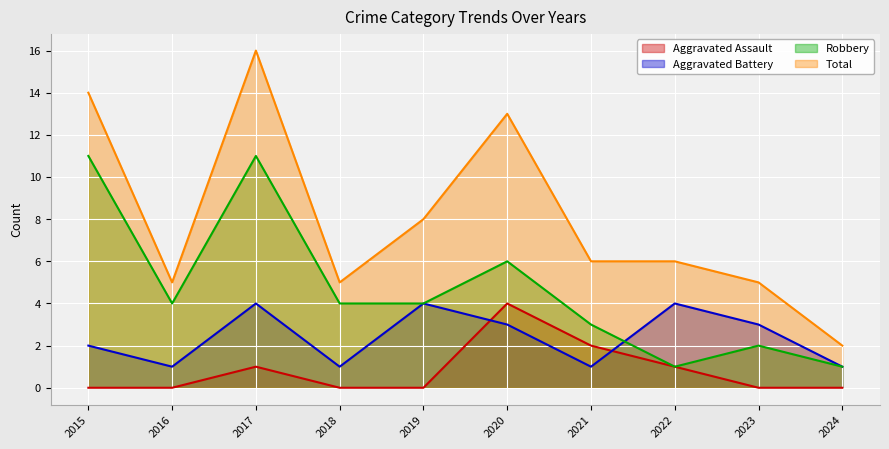

The Aggravated Battery series shows 3 at 2023. True or false?

True